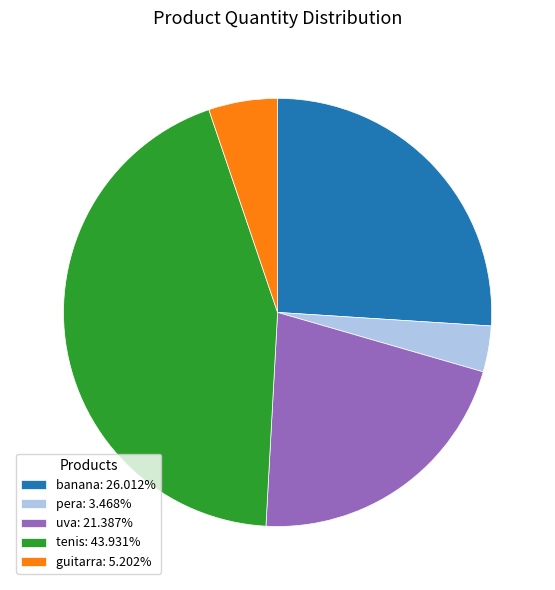

How many segments does this pie chart have?

5